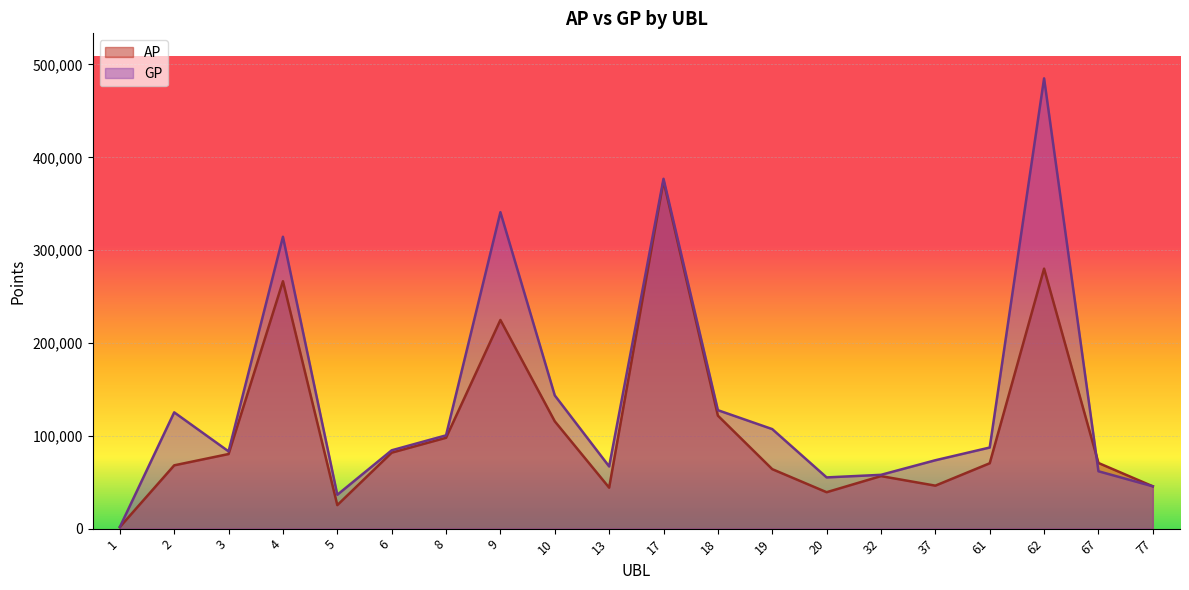

What are all the series names shown in the legend?

AP, GP